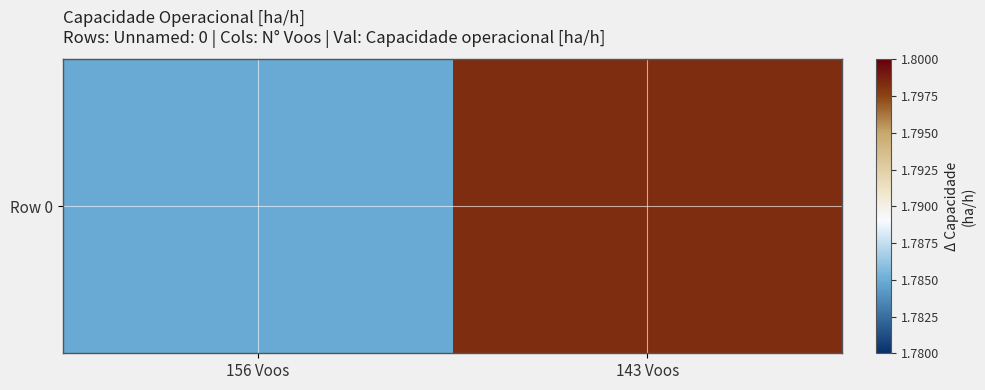

Rank the categories by value from highest to lowest.

143 Voos, 156 Voos